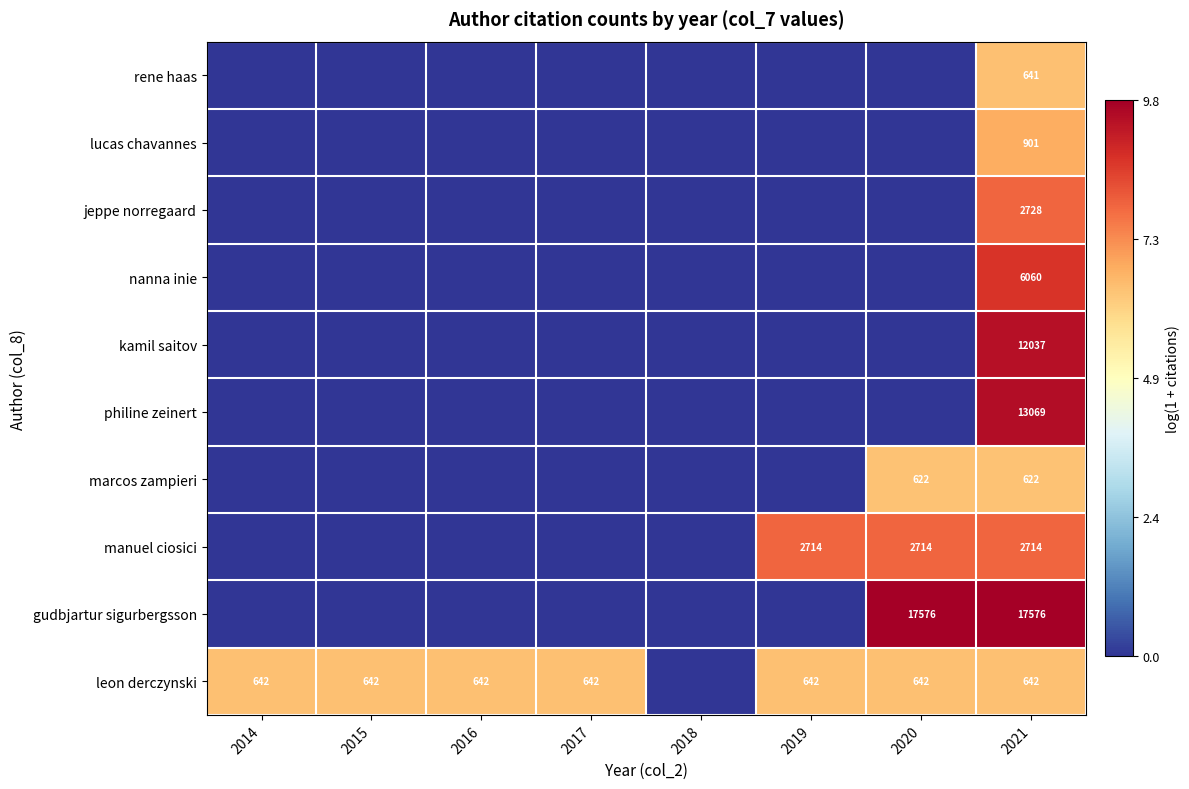

What is the spread (max minus min) of values at 2021?

16954